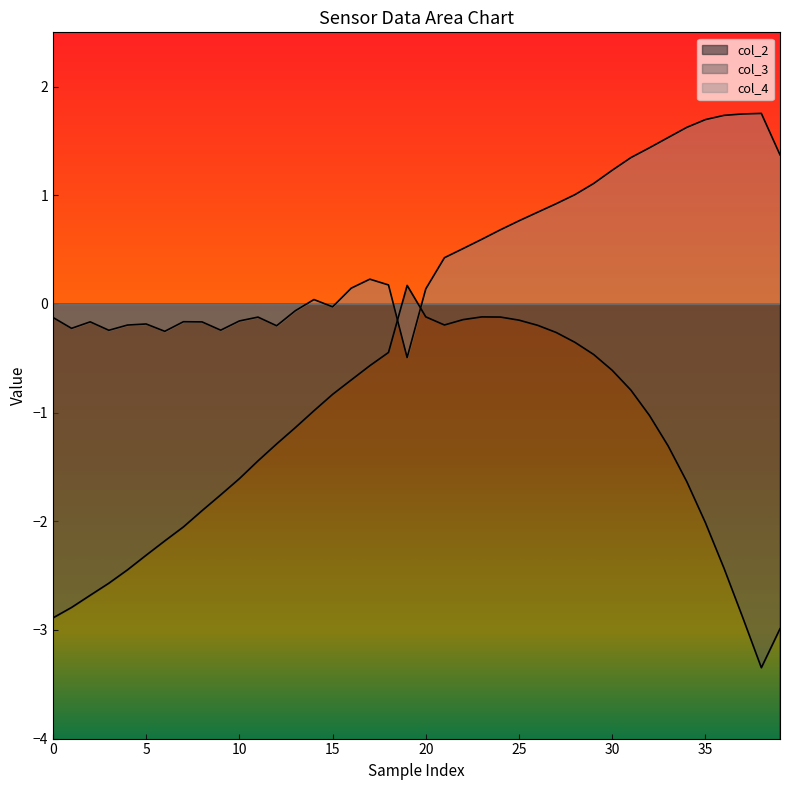

How many positive values does the col_3 series have?

1